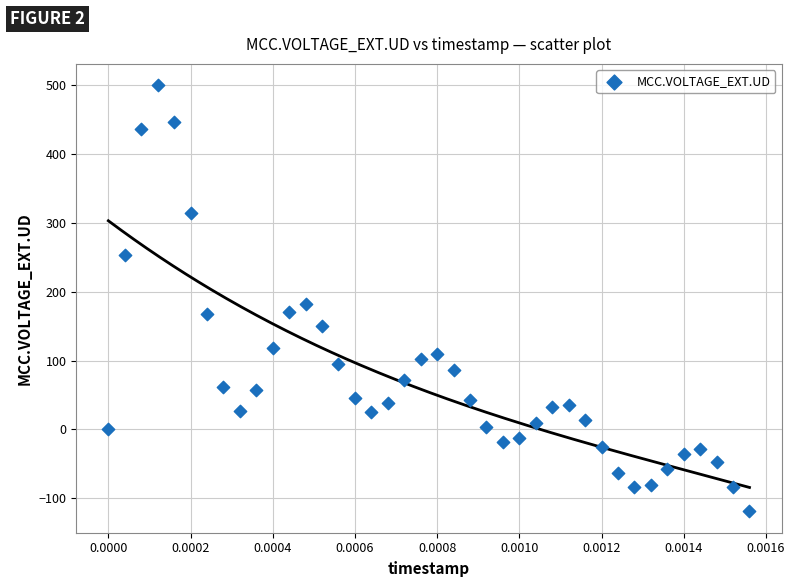

What Y value in the scatter plot is closest to 190?

182